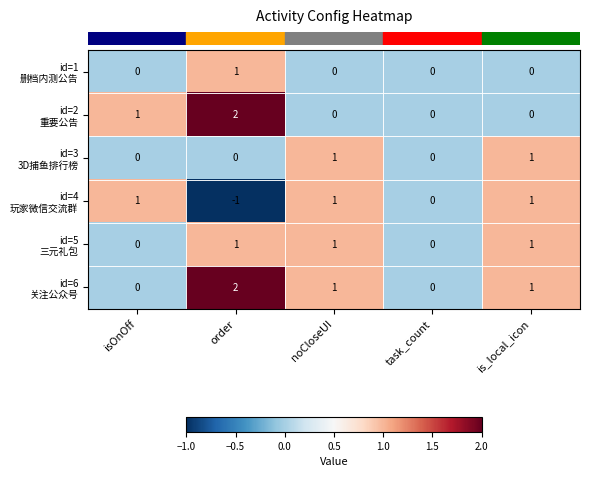

Which label corresponds to the largest value in the chart?

order